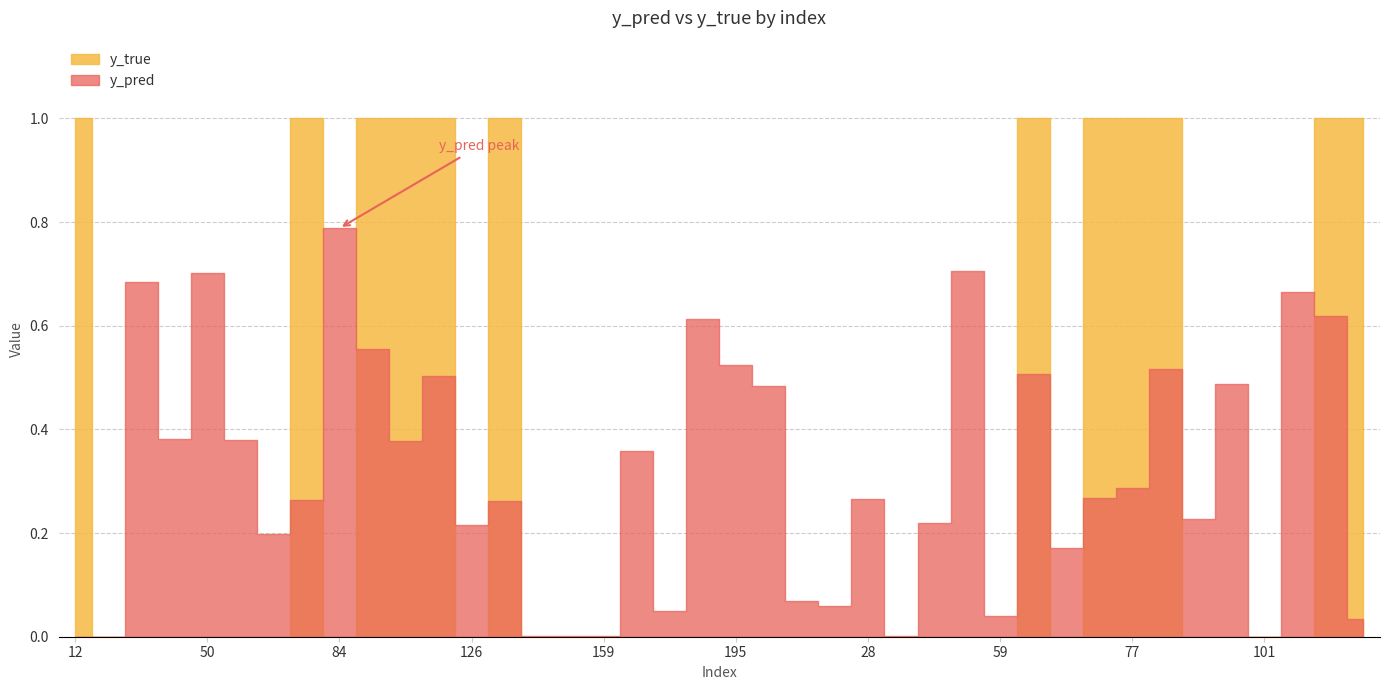

True or false: y_true has a value of 0.0 at 15.

True